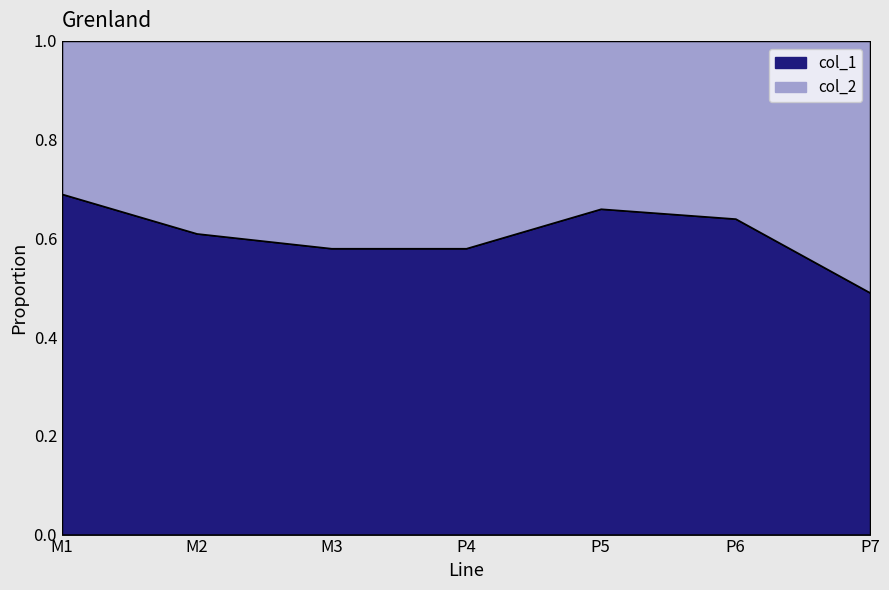

Reading left to right, what are all the values shown in this chart?

col_1: M1=0.7	M2=0.6	M3=0.6	P4=0.6	P5=0.7	P6=0.6	P7=0.5
col_2: M1=0.3	M2=0.4	M3=0.4	P4=0.4	P5=0.3	P6=0.4	P7=0.5